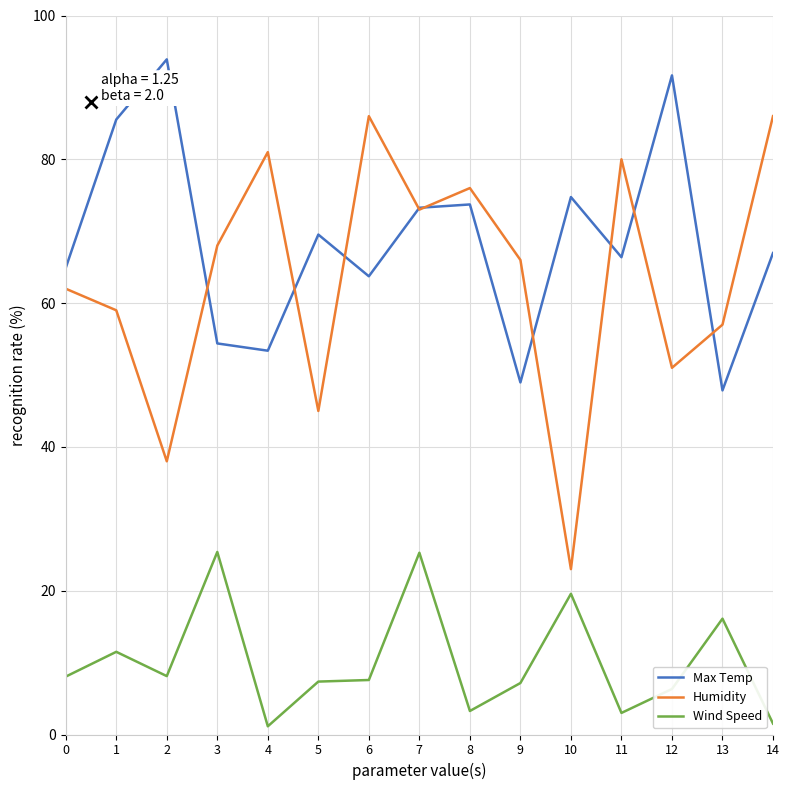

What is the maximum value shown in the chart?

93.9